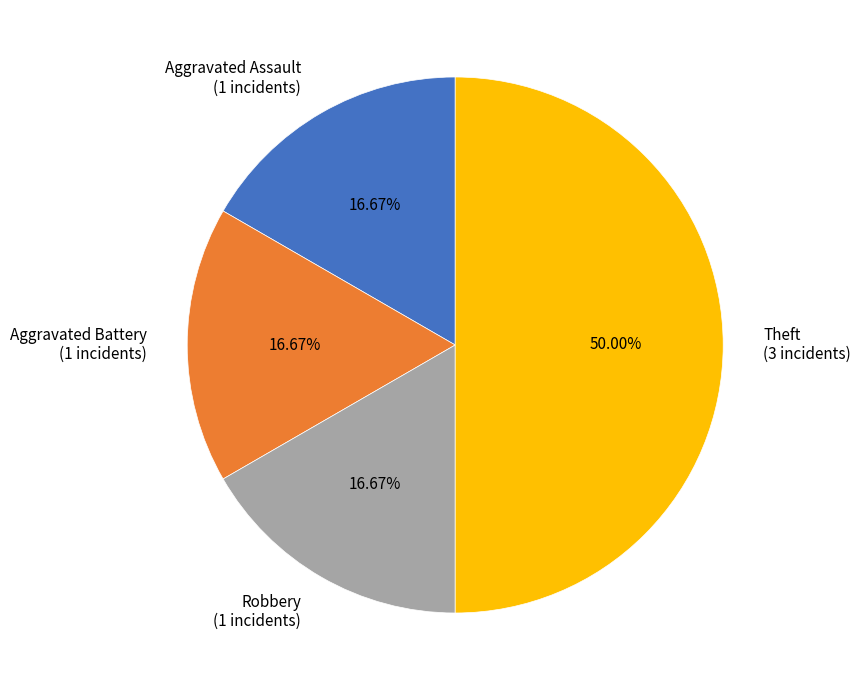

To the nearest percent, what portion does Robbery represent?

17%